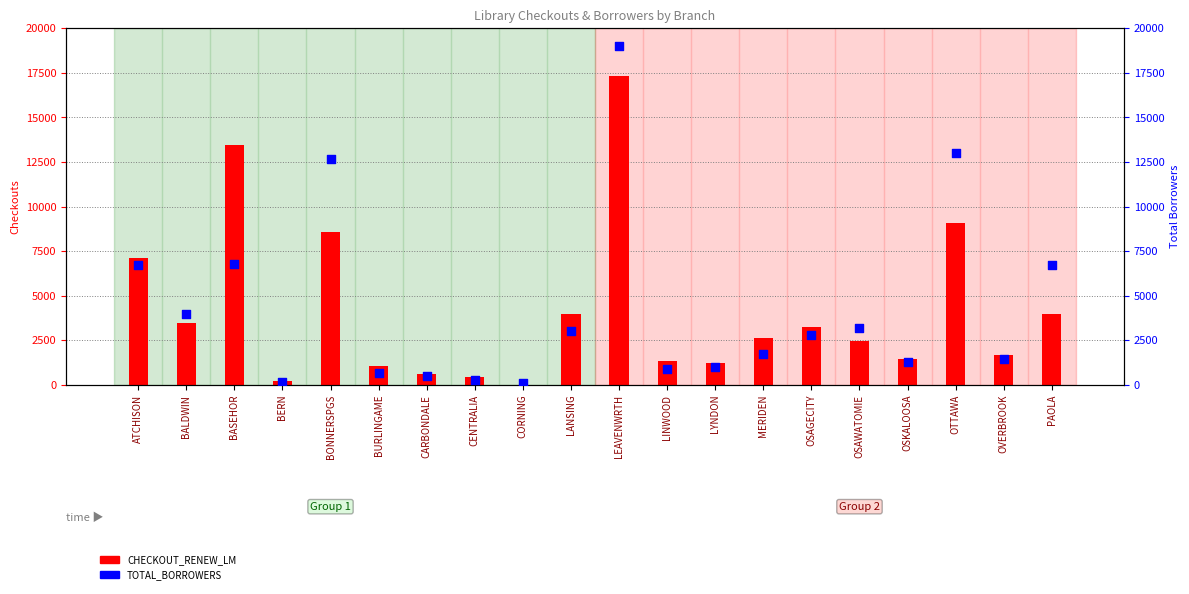

Is the value of CHECKOUT_RENEW_LM at MERIDEN greater than the value of TOTAL_BORROWERS at CENTRALIA?

Yes